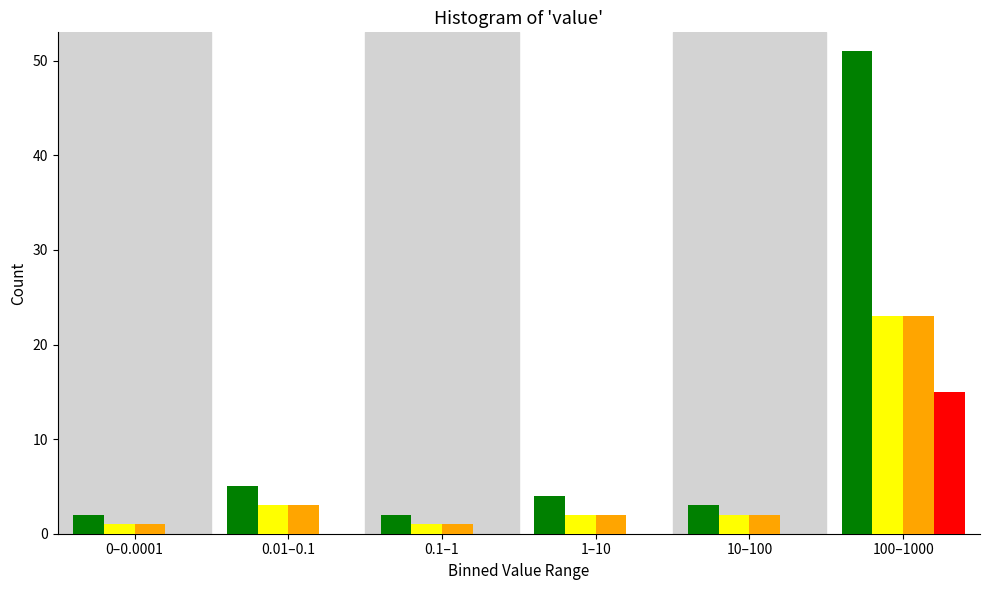

What is the total value across all series at 100–1000?

112